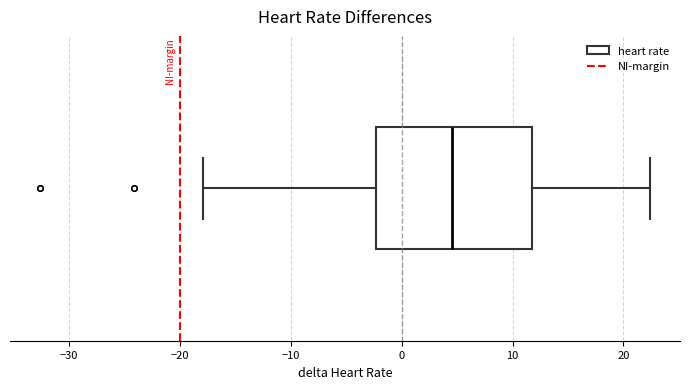

Where is the right edge of the box on the x-axis? The values are not printed on the chart, so give them approximately, as read against the axis.

12